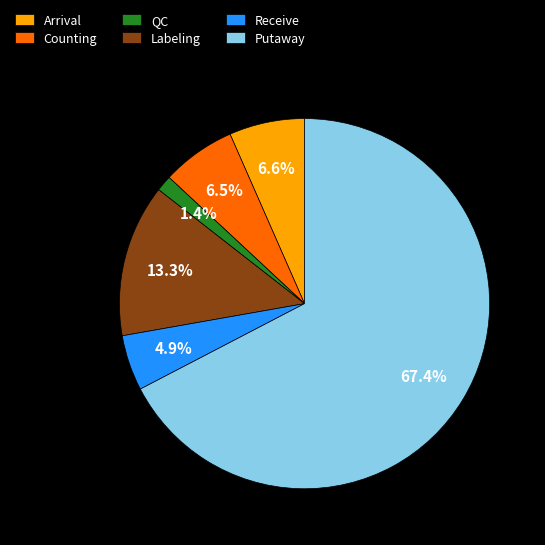

What portion of the pie excludes Labeling?

86.7%